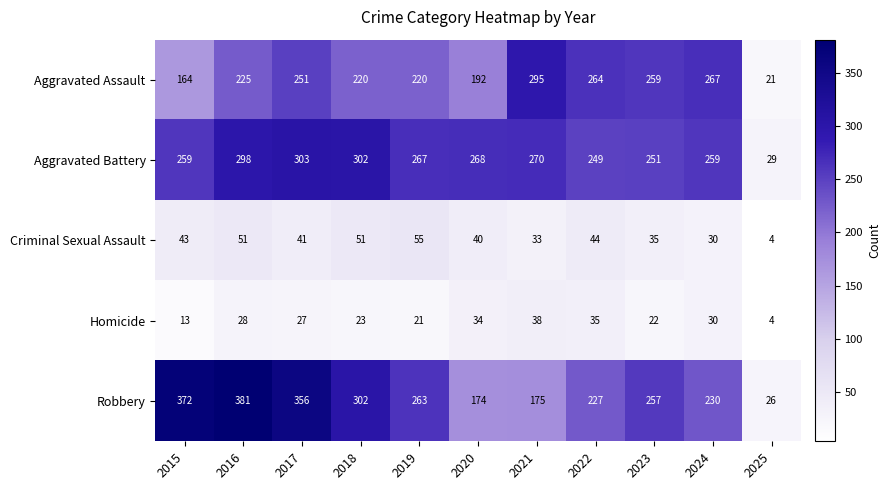

Rank the series at 2022 from lowest to highest value.

Homicide, Criminal Sexual Assault, Robbery, Aggravated Battery, Aggravated Assault